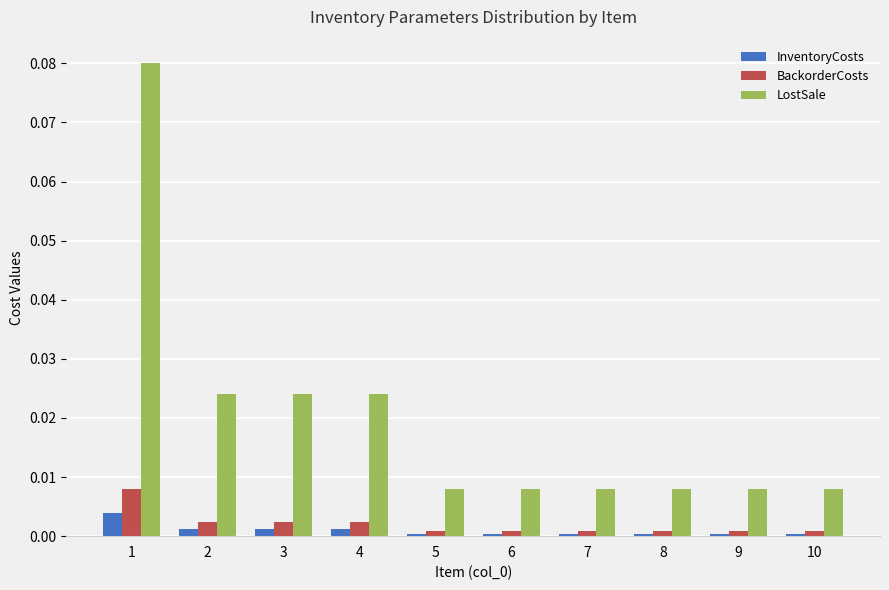

At how many categories does at least one series exceed 0?

10